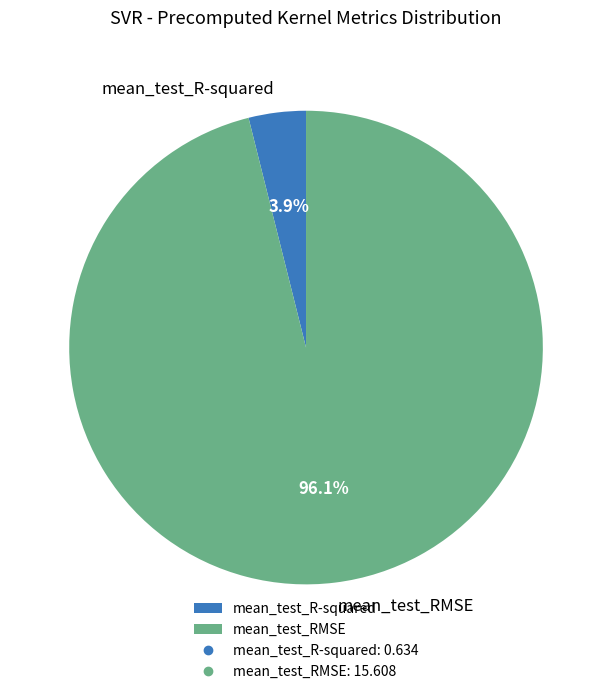

Combined, what portion of the pie is mean_test_RMSE and mean_test_R-squared?

100.0%